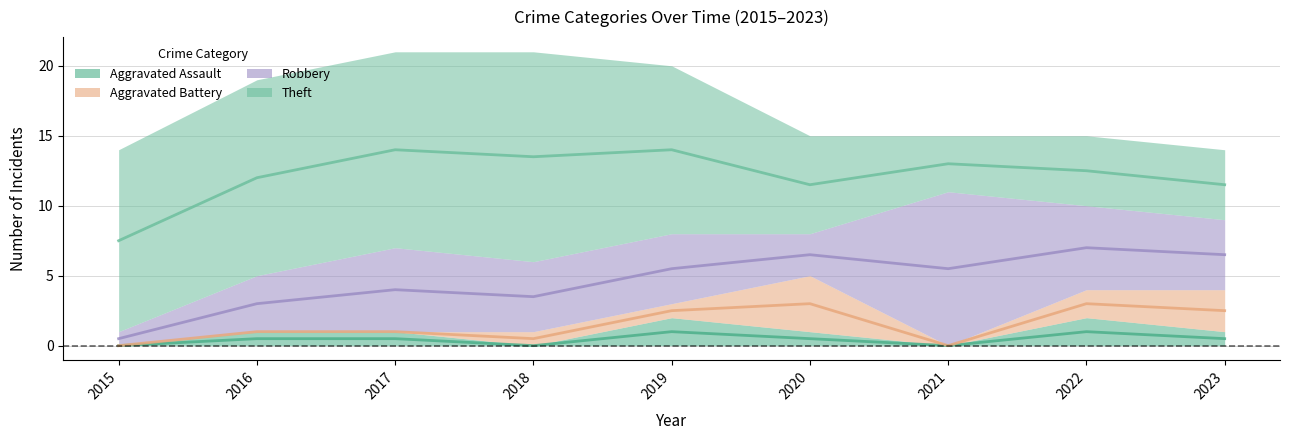

True or false: Aggravated Assault has a value of 1 at 2020.

False